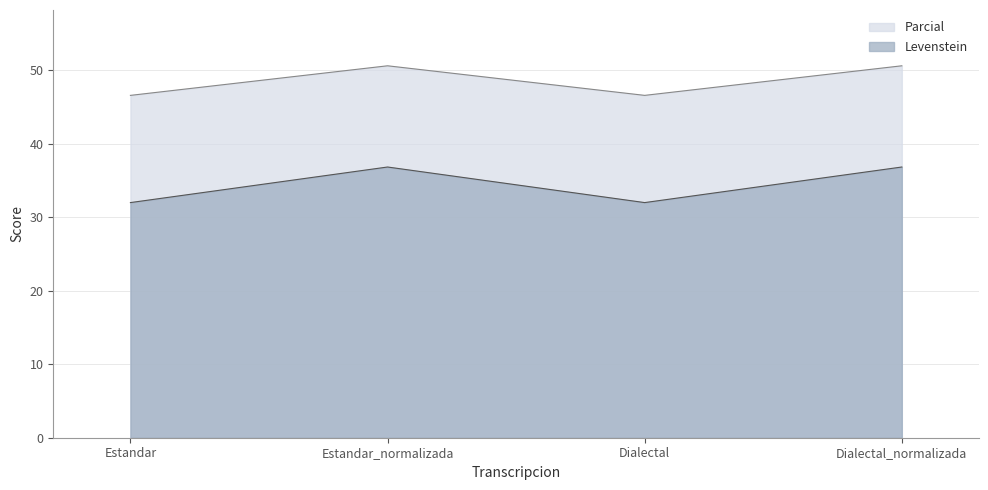

Count the number of data series in this chart.

2